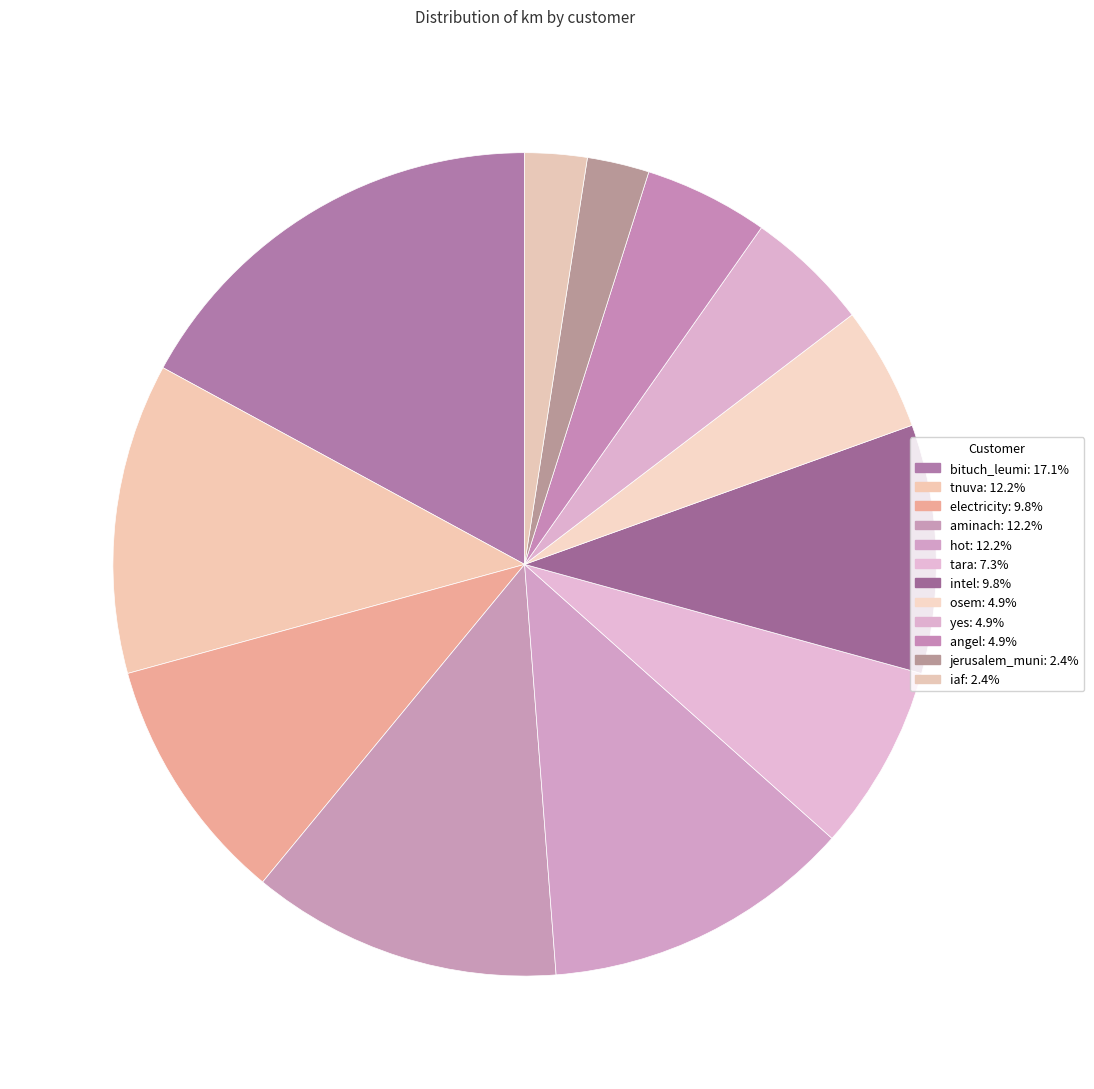

Is there a majority slice in this chart?

No